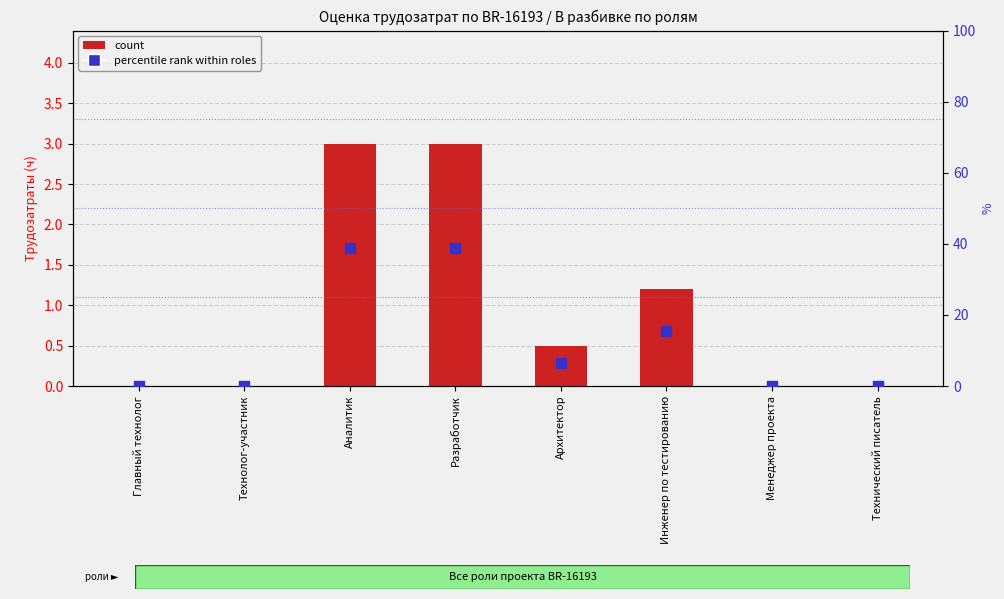

At which category is the sum across all series the highest?

Аналитик